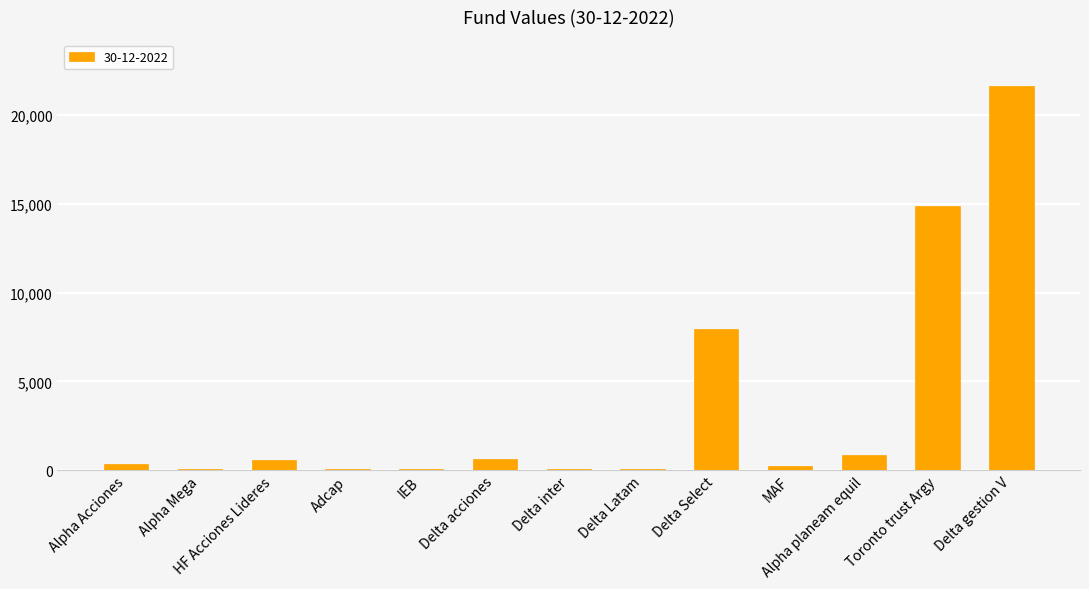

At which category does the chart reach its peak across all series?

Delta gestion V